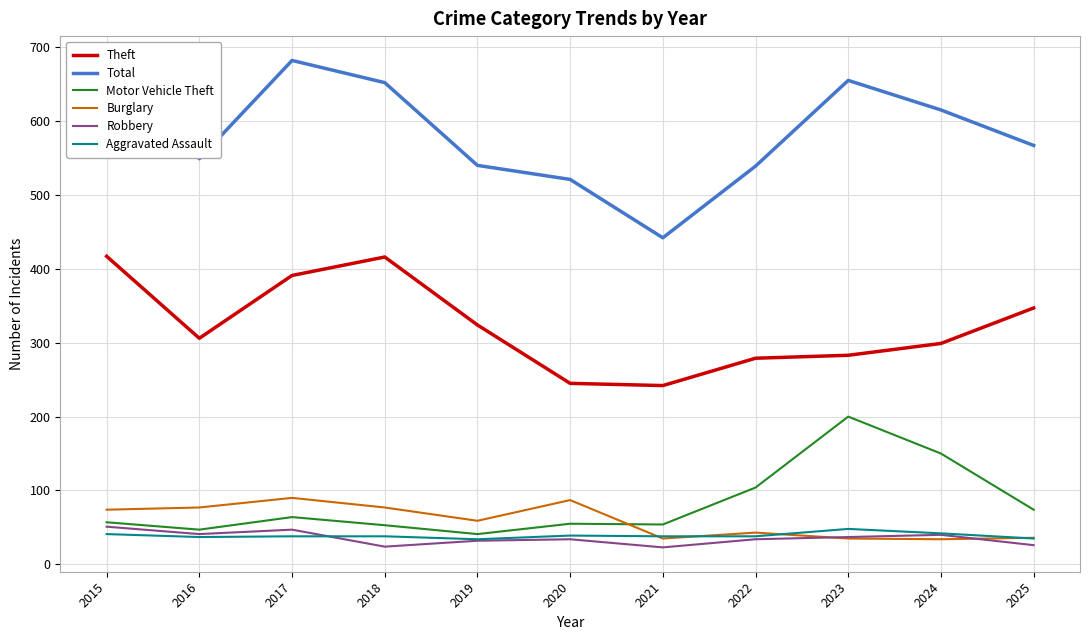

Between 2016 and 2021, which is larger?

2016